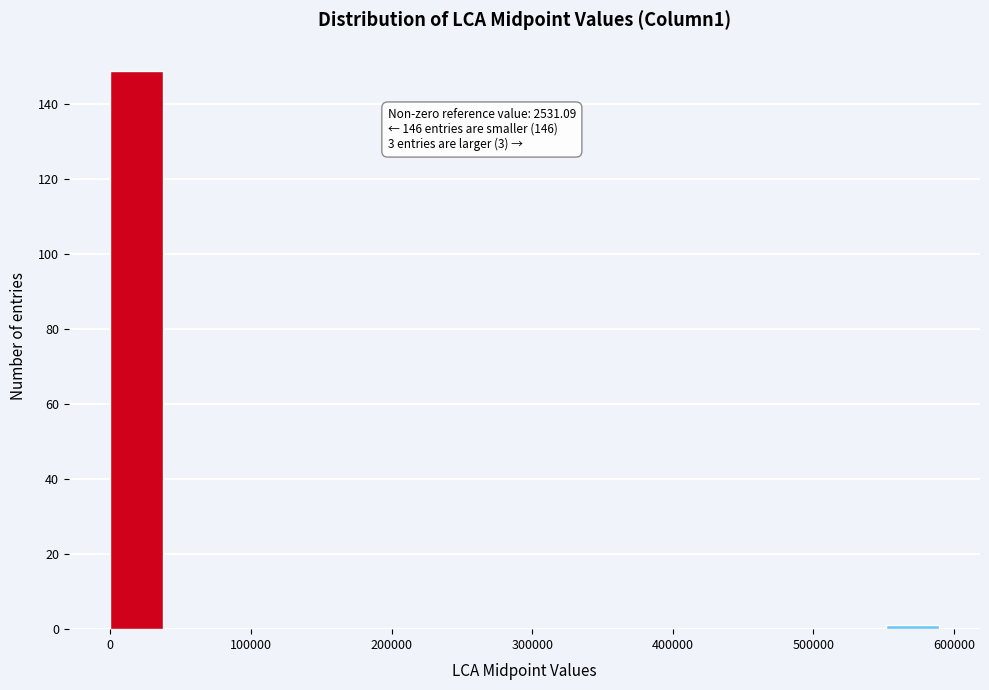

Read against the x-axis, roughly where is the centre of the tallest bar?

20000